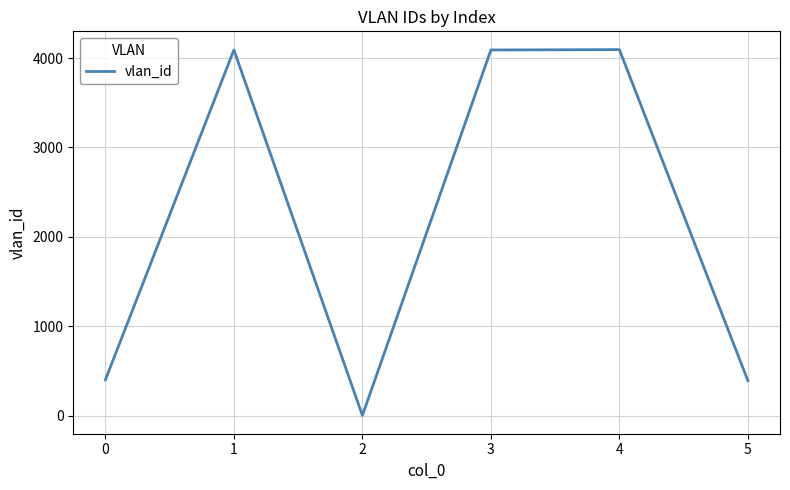

What is the greatest value displayed?

4095